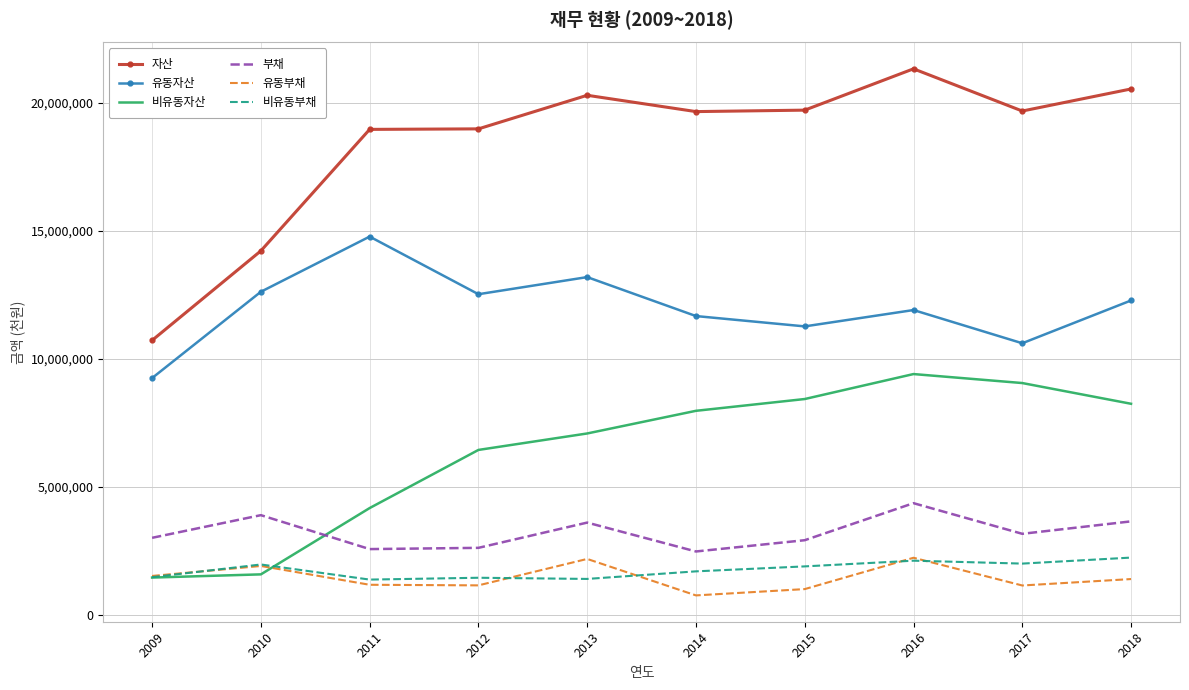

True or false: 자산 and 유동부채 intersect in this chart.

False